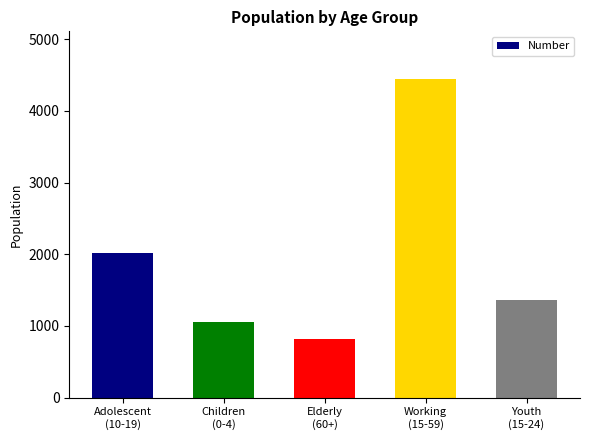

What is the difference between the values at Youth
(15-24) and Children
(0-4)?

309